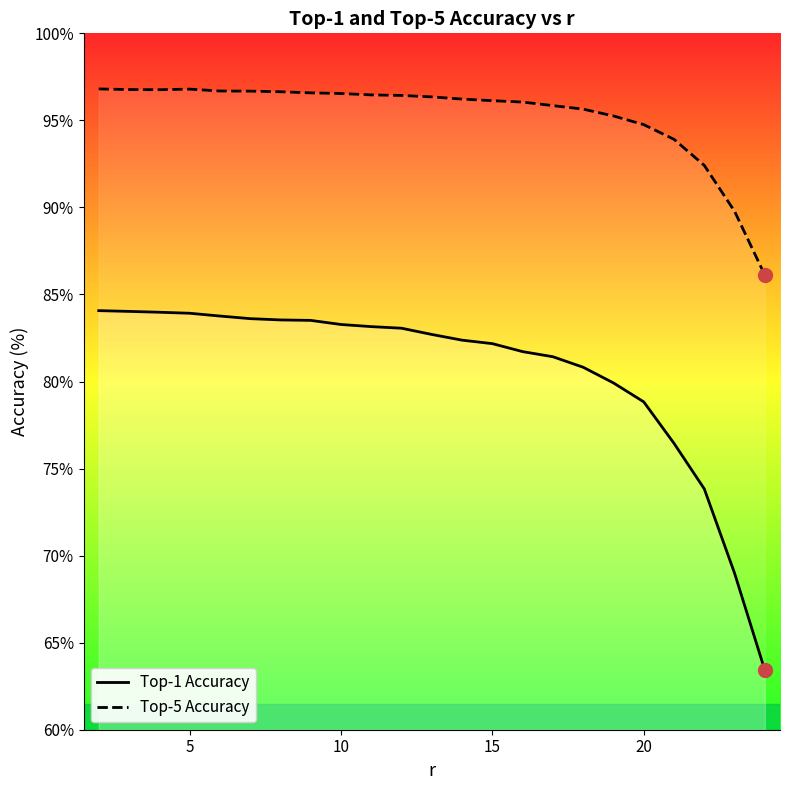

Between 20 and 5, which is larger?

5